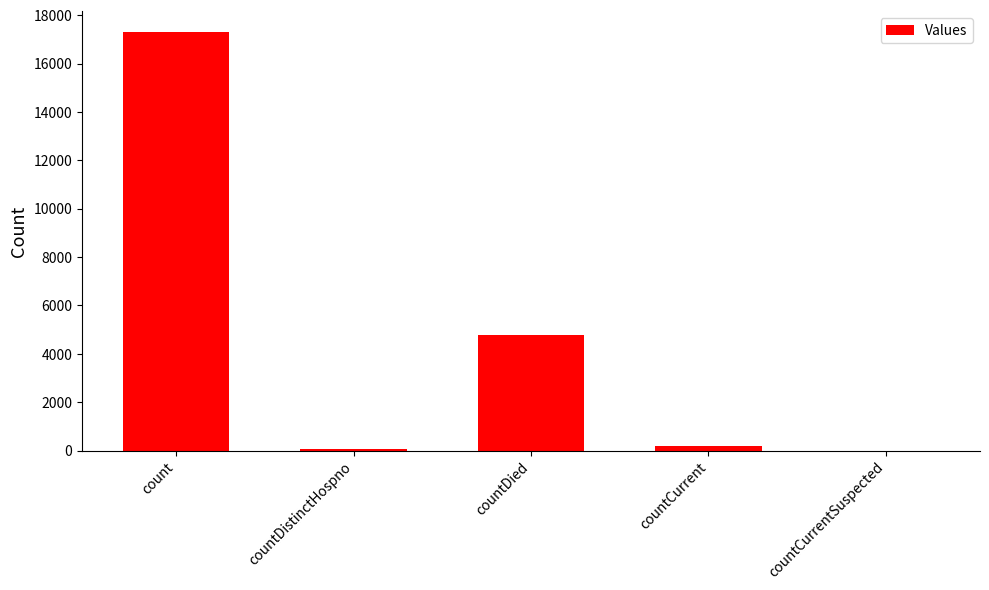

The chart shows a value of 0 at countCurrentSuspected. True or false?

True